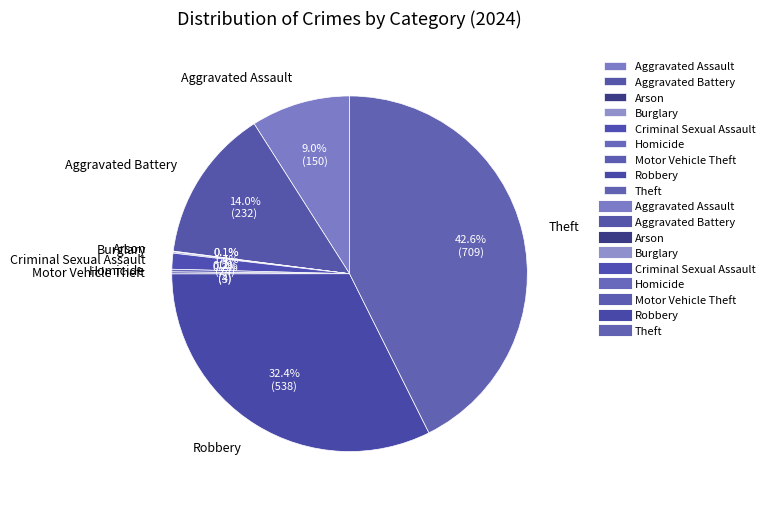

Approximately how many times larger is the value at Robbery compared to Aggravated Assault?

3.6